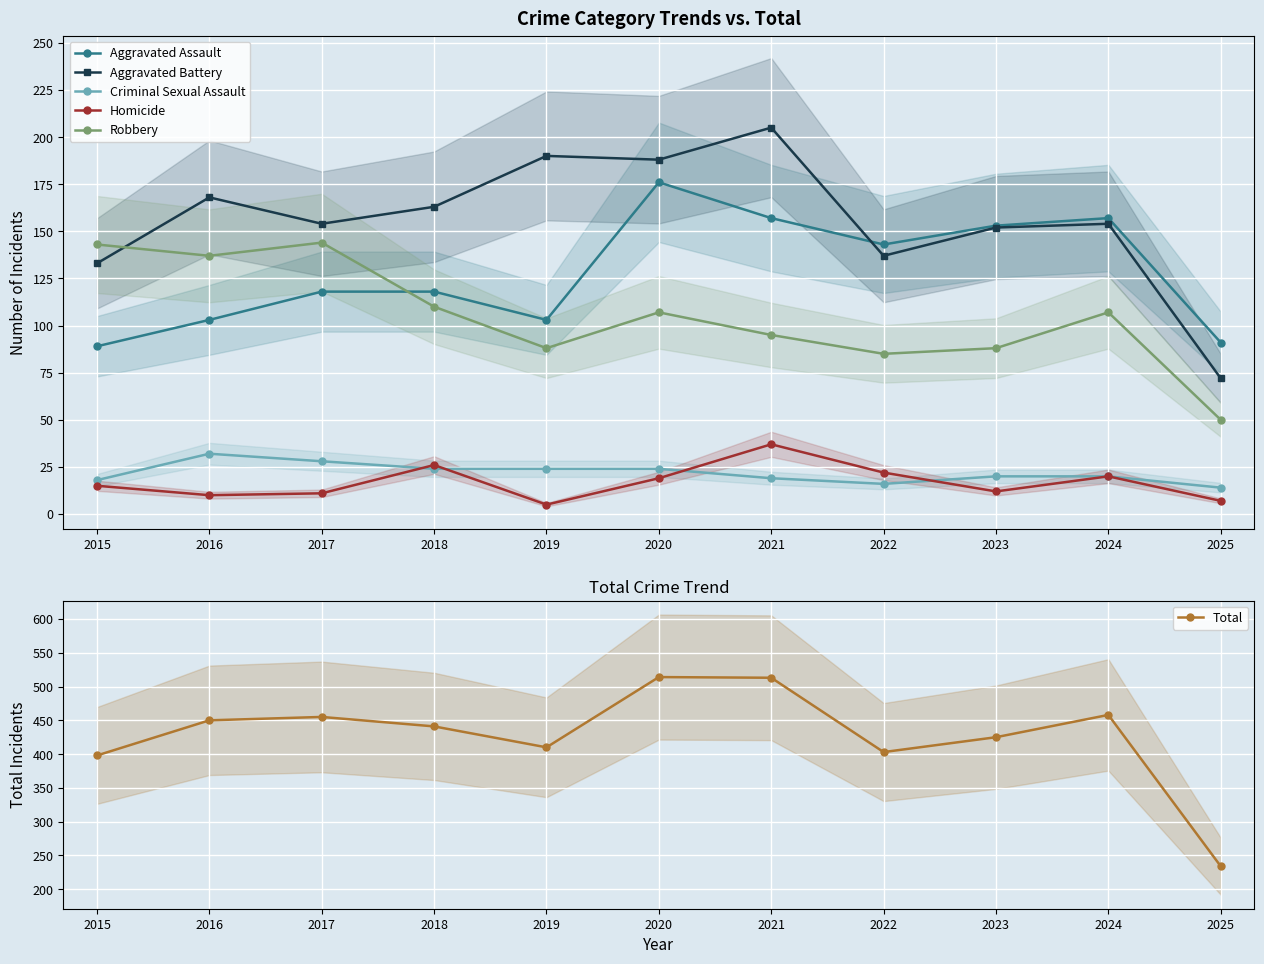

What is the value of the Robbery point at the 6th from the left?

107